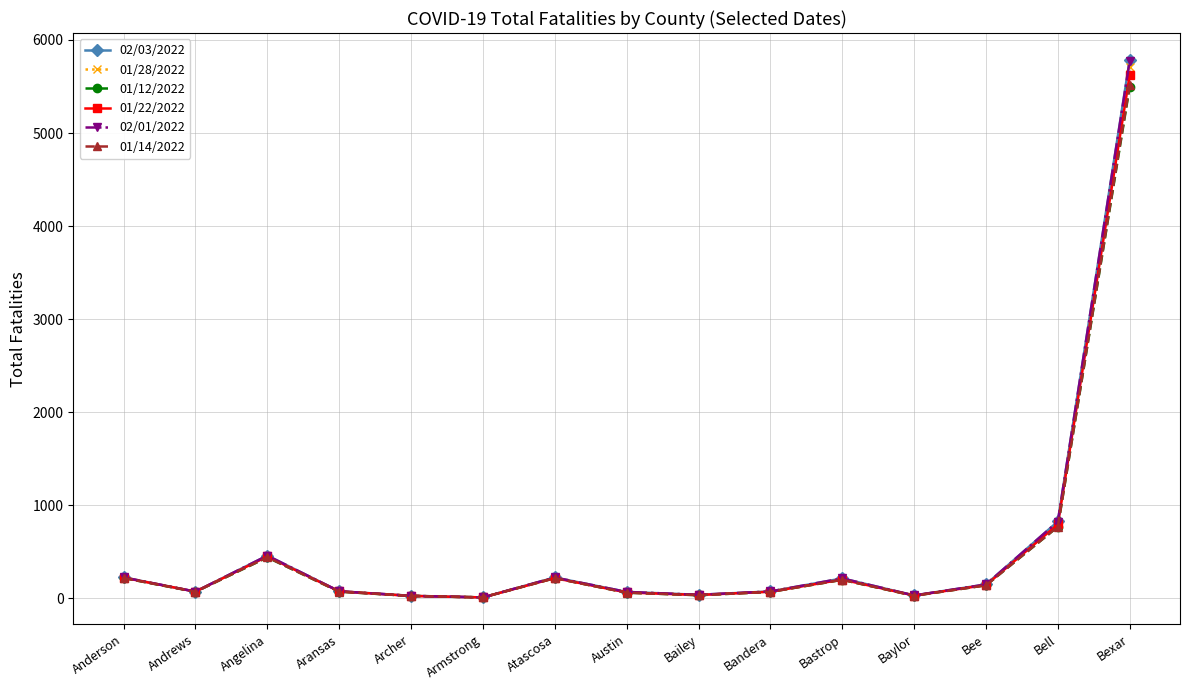

What is the label of the 13th point from the left?

Bee